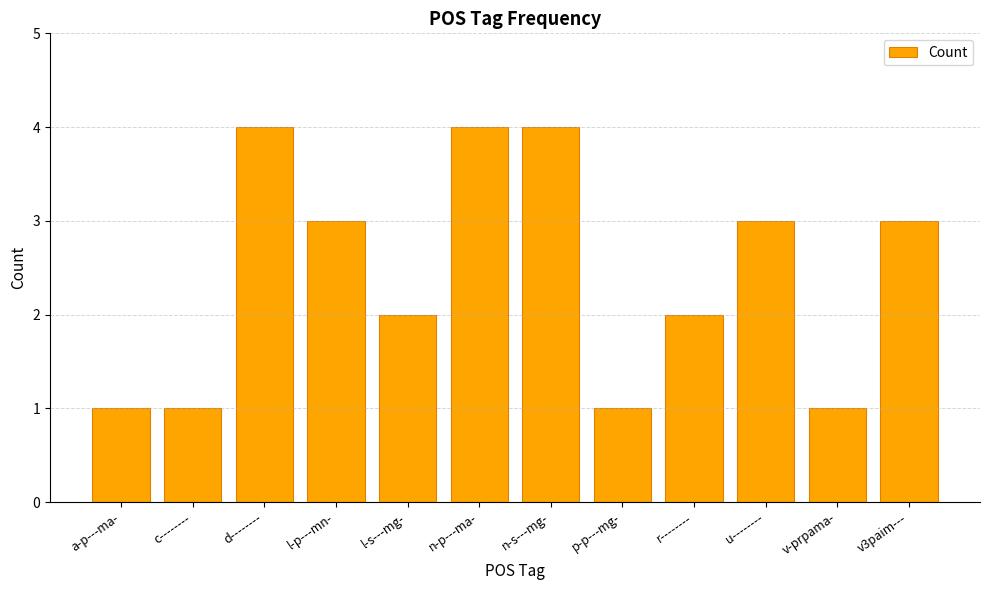

What is the difference between the second highest and minimum values?

3